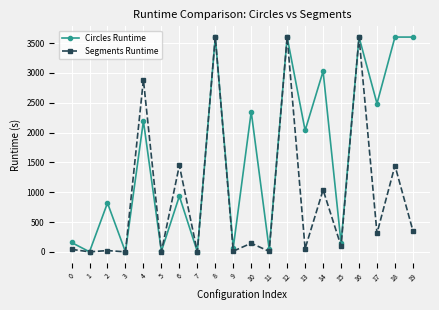

True or false: Circles Runtime has a value of 628.5 at 6.

False